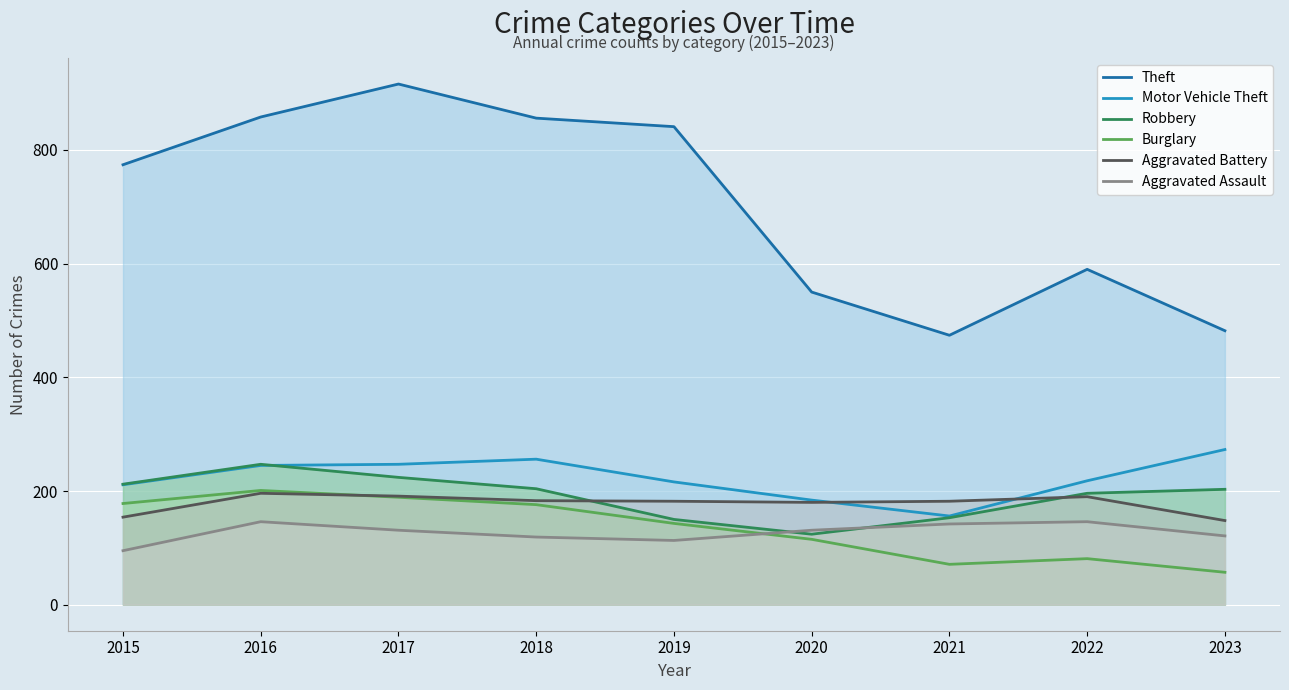

Which series has the largest range (max minus min)?

Theft